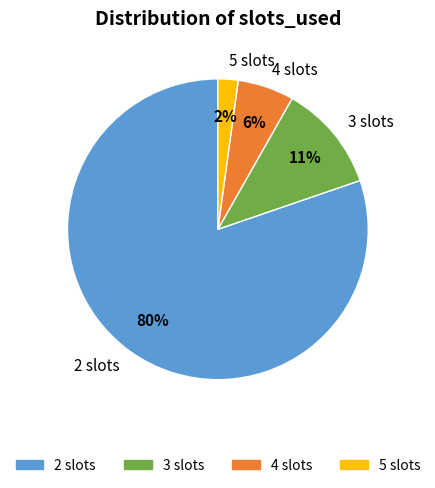

What is the majority slice?

slots_2